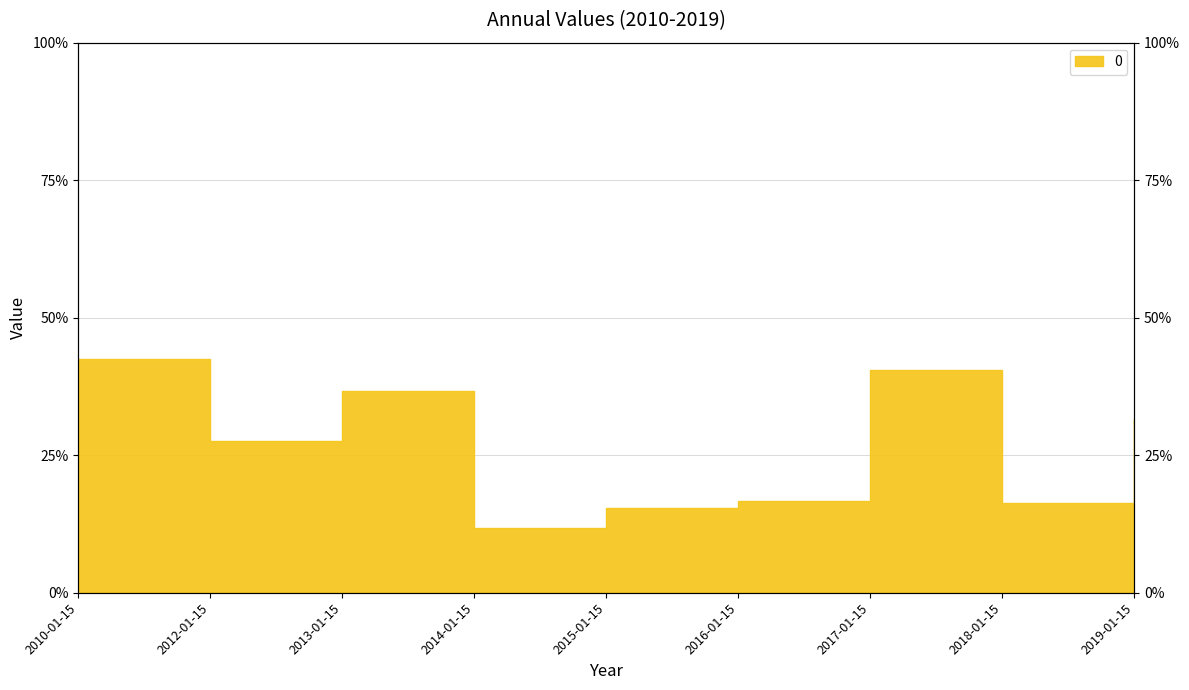

Reading right to left, list all the values displayed in this chart.

2019-01-15=0.3	2018-01-15=0.2	2017-01-15=0.4	2016-01-15=0.2	2015-01-15=0.2	2014-01-15=0.1	2013-01-15=0.4	2012-01-15=0.3	2010-01-15=0.4